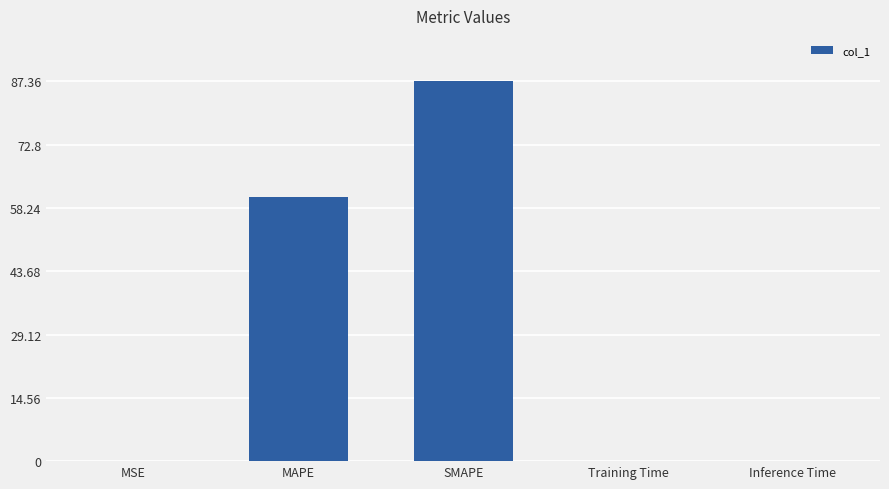

What is the sum of all values?

148.2